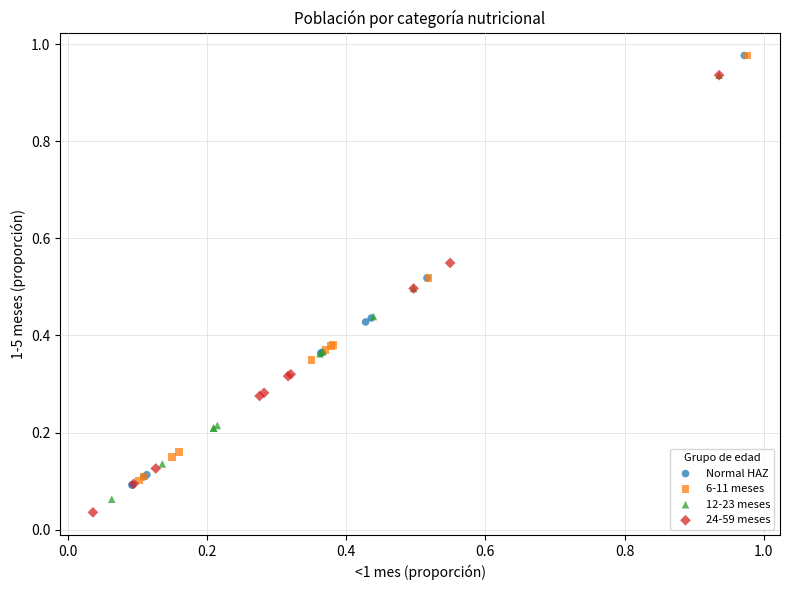

What are all the series names shown in the legend?

Normal HAZ, 6-11 meses, 12-23 meses, 24-59 meses